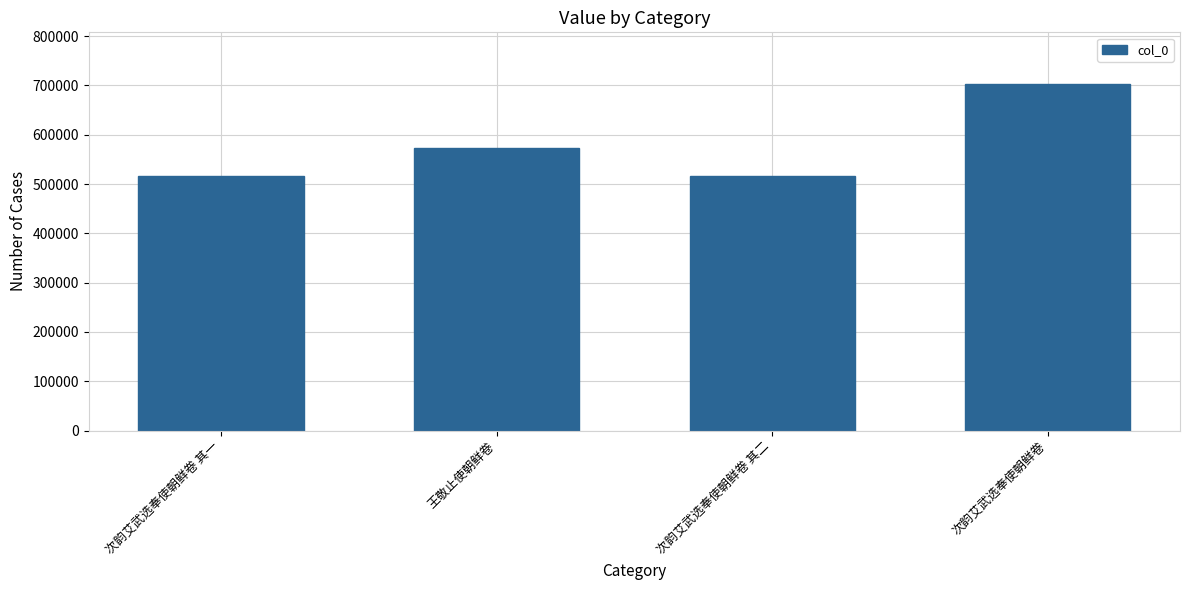

Which has a higher value, 王敬止使朝鲜卷 or 次韵艾武选奉使朝鲜卷?

次韵艾武选奉使朝鲜卷